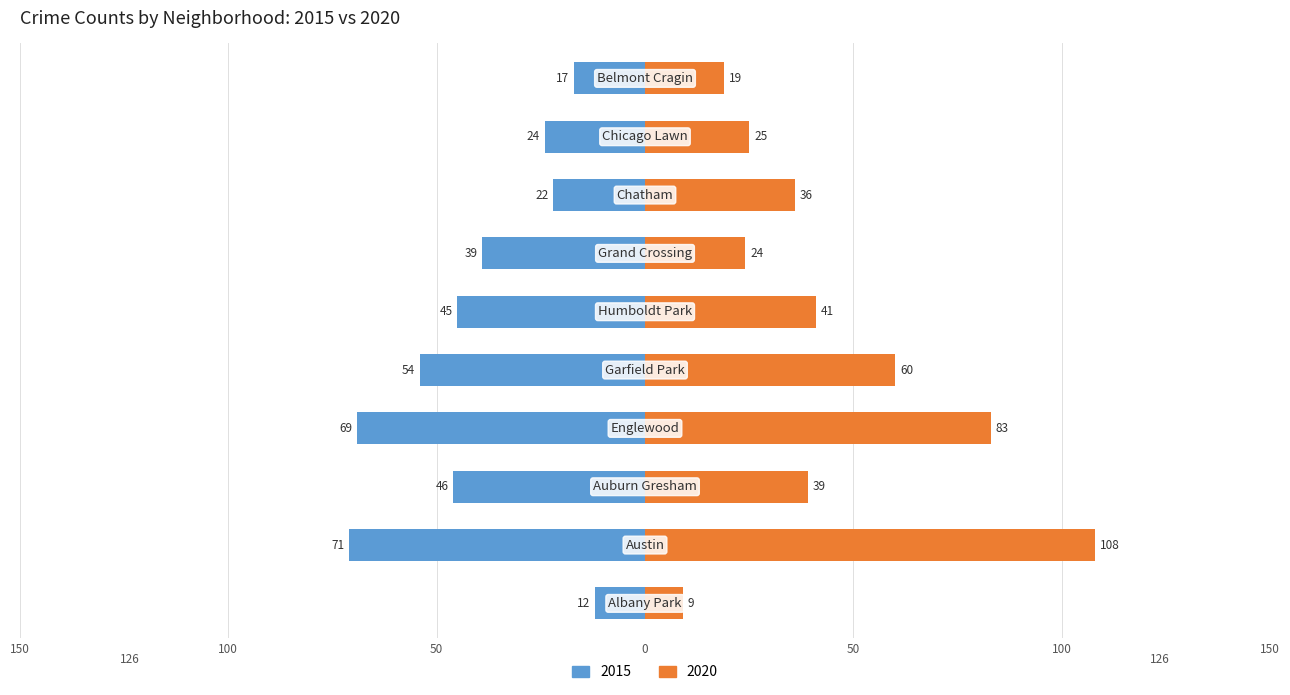

How many bars are there in total?

20